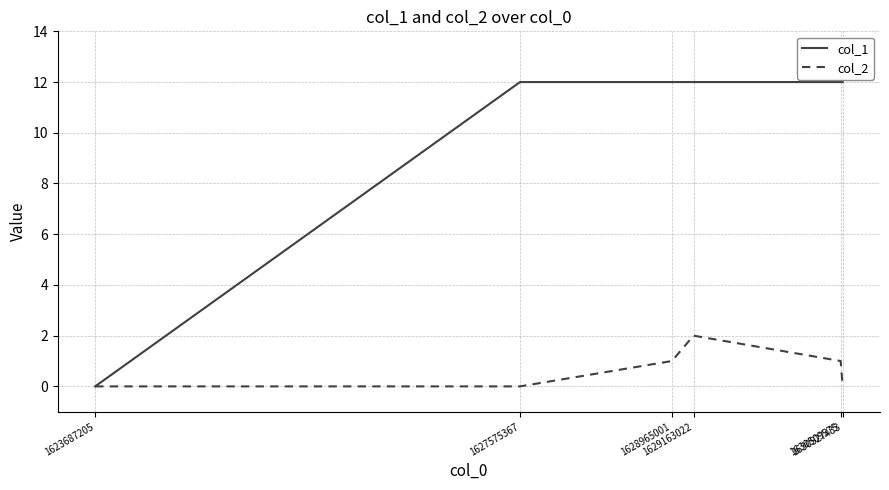

Is it true that col_1 equals 12 at 1627575367?

True